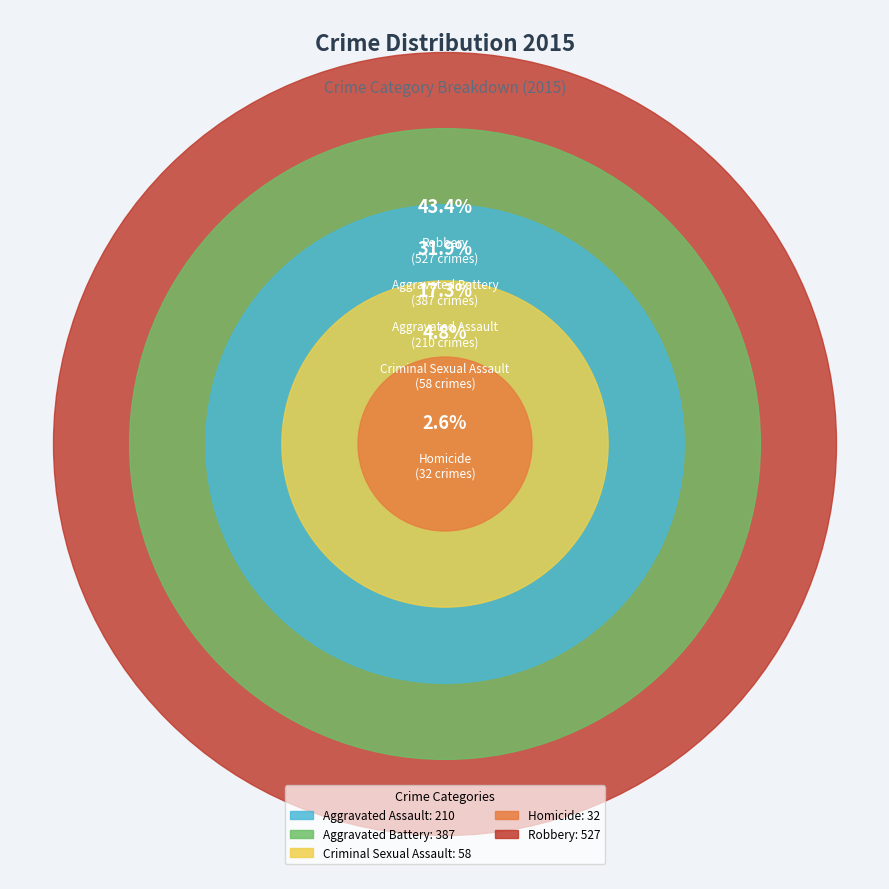

Which slice is the largest?

Robbery